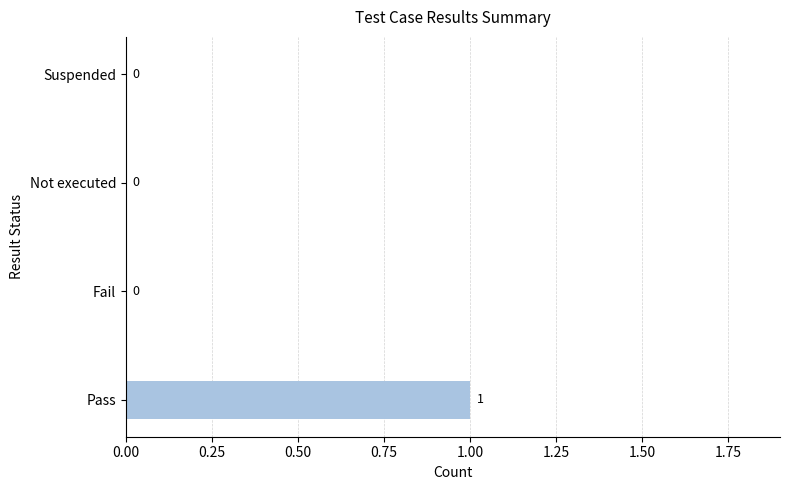

Reading bottom to top, what are all the values shown in this chart?

Pass=1	Fail=0	Not executed=0	Suspended=0